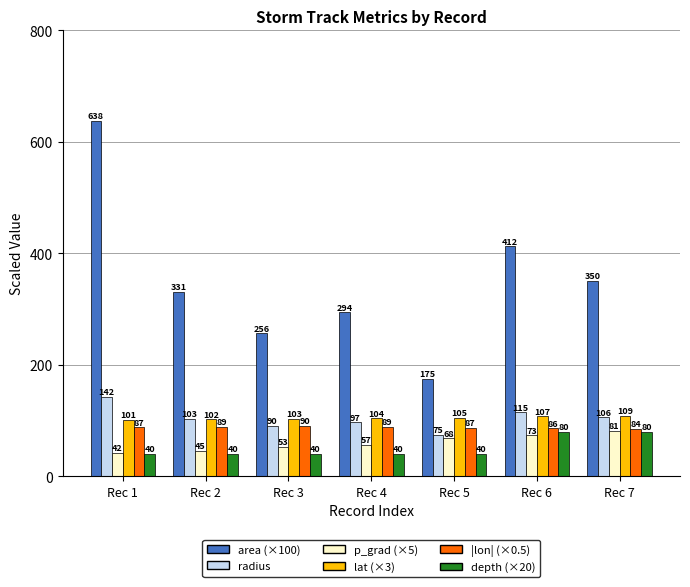

Where is area (×100) nearest to the value 406?

Rec 6